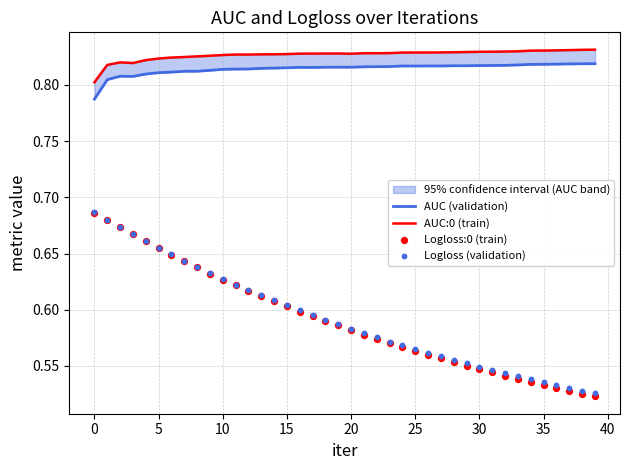

Is the value of AUC:0 (train) at 13 greater than the value of Logloss (validation) at 45?

Yes